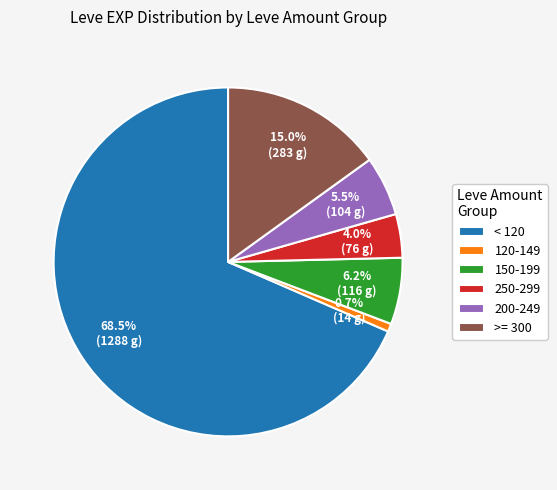

Combined, do 250-299 and >= 300 account for over 50%?

No